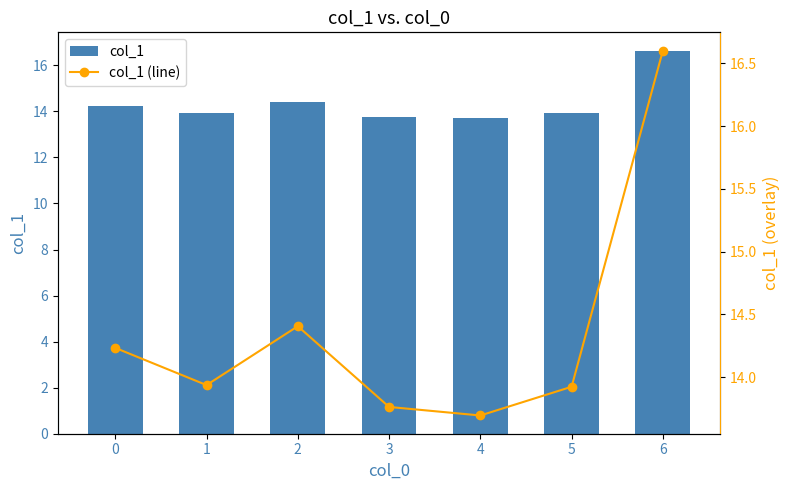

Does the chart contain any negative values?

No